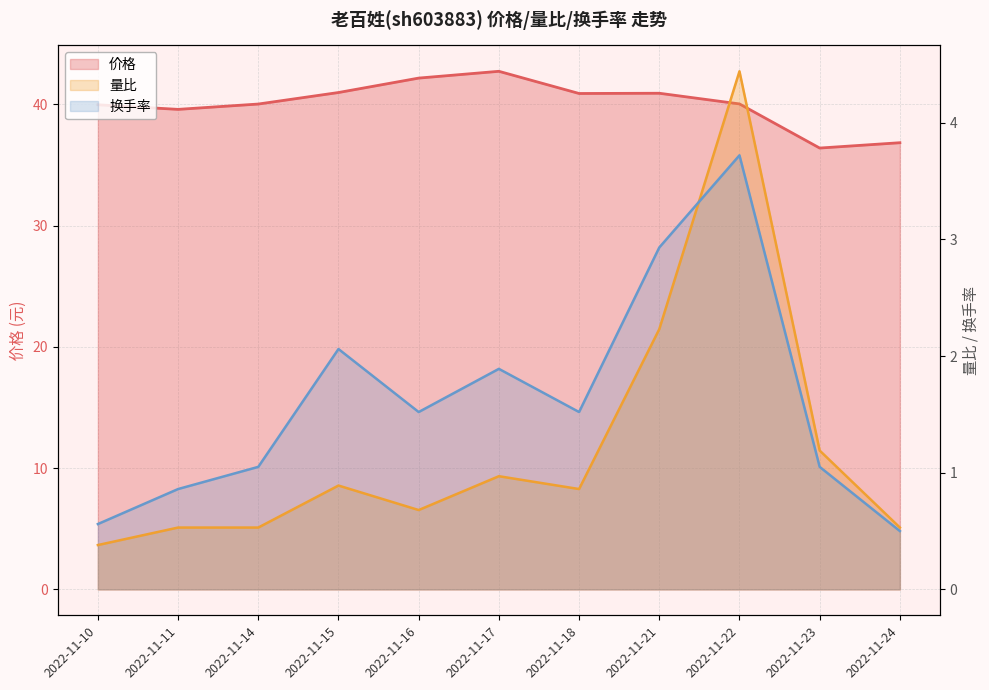

The value of 换手率 at 2022-11-14 is 0.6. True or false?

False